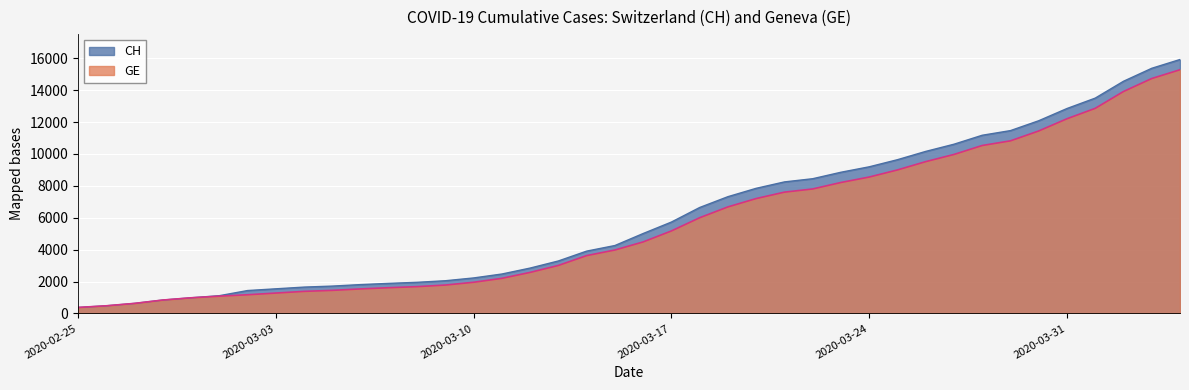

Is it true that CH equals 1652 at 2020-03-04?

True